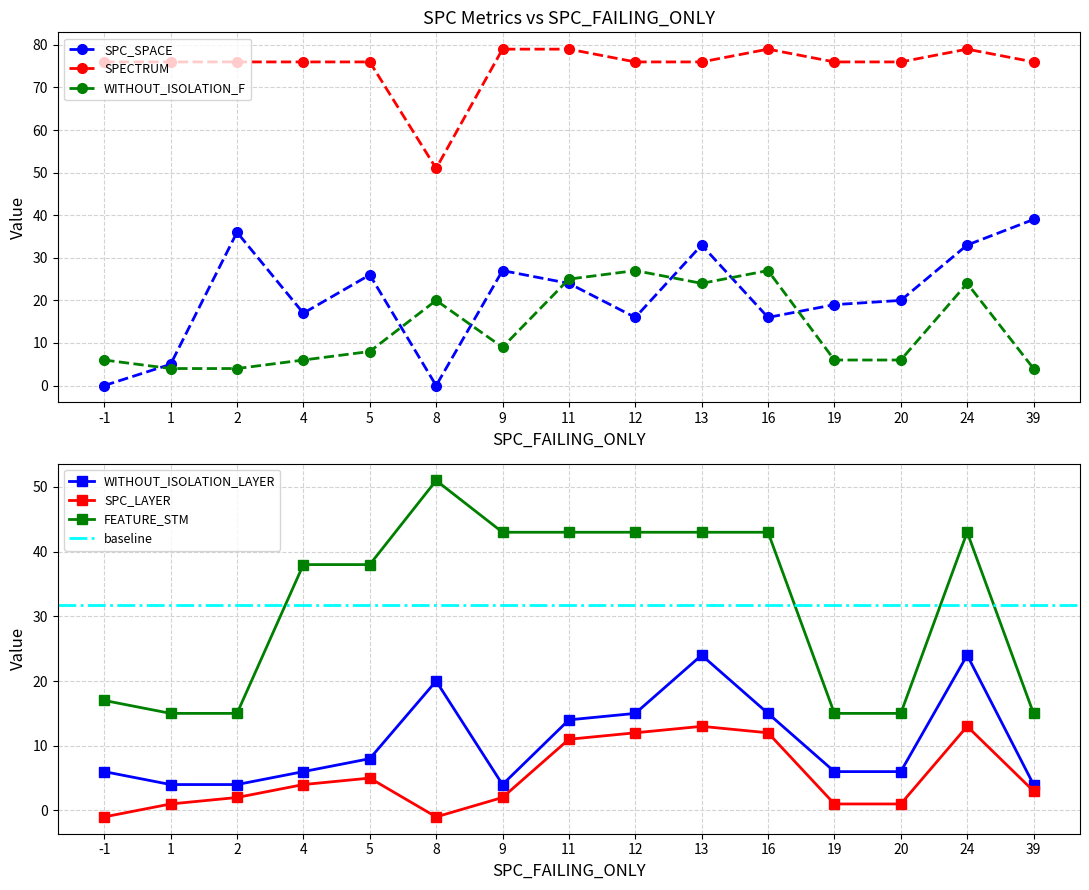

Which series has the widest spread of values?

SPC_SPACE